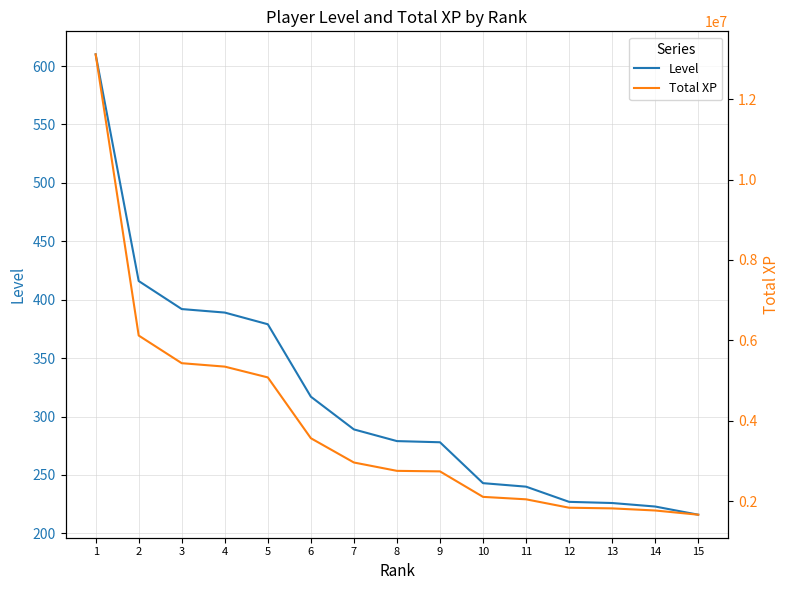

Is it true that Total XP equals 9841848 at 2?

False